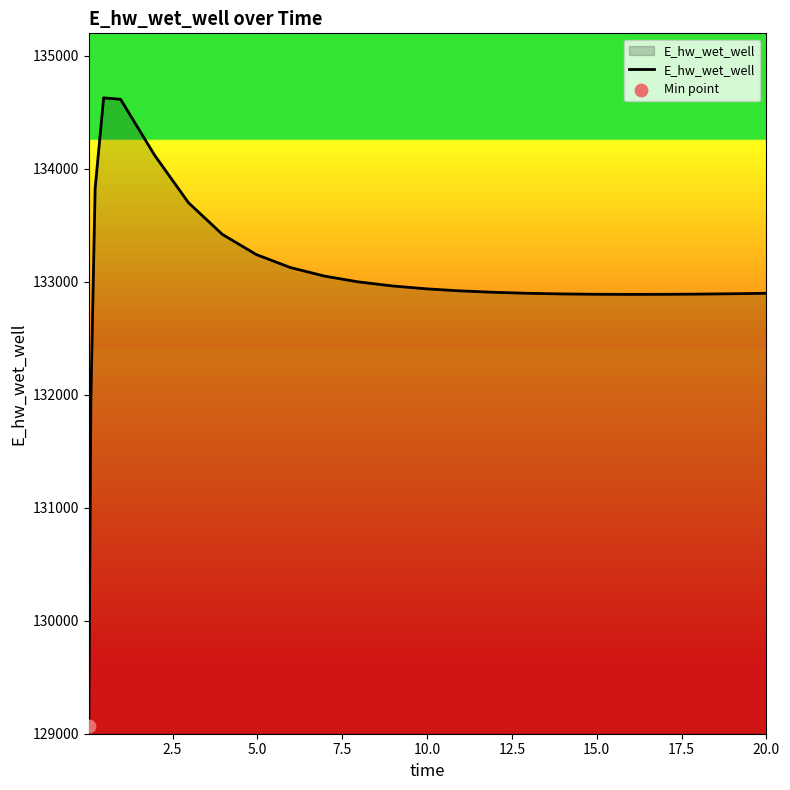

What is the minimum value shown in the chart?

129070.5